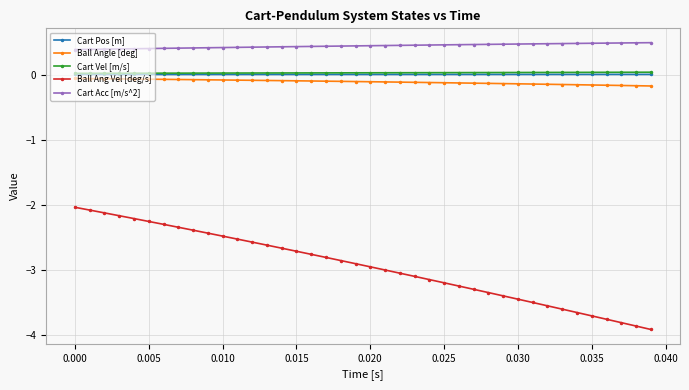

True or false: Cart Acc [m/s^2] and Ball Ang Vel [deg/s] cross at least once.

False